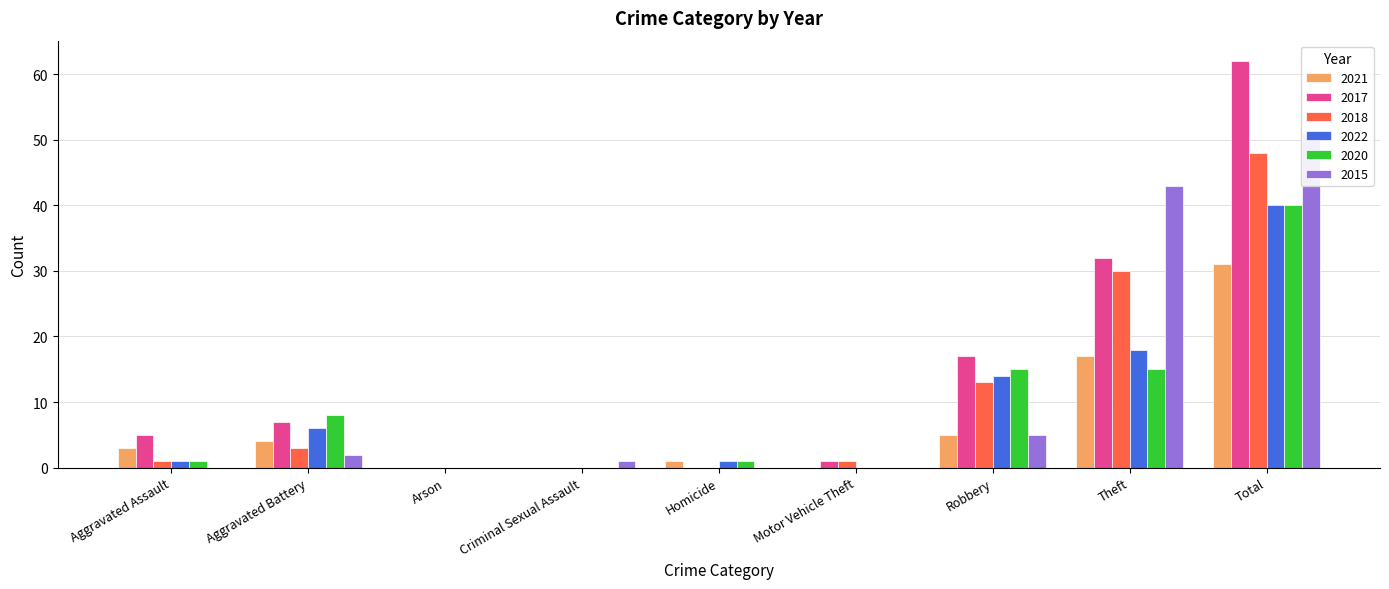

What is the sum of all 2022 values?

80